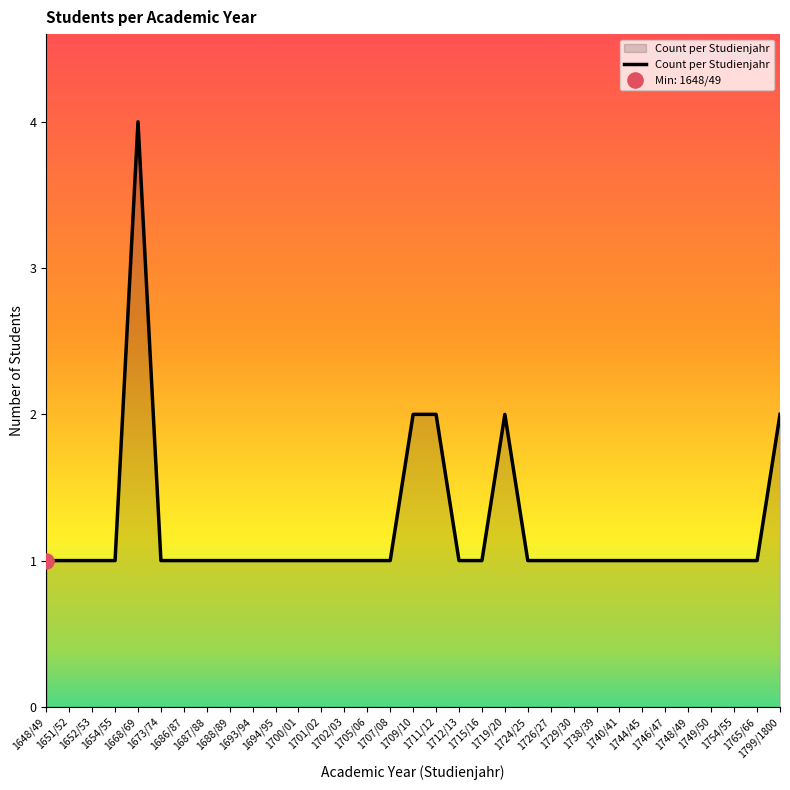

Approximately how many times larger is the value at 1668/69 compared to 1711/12?

2.0